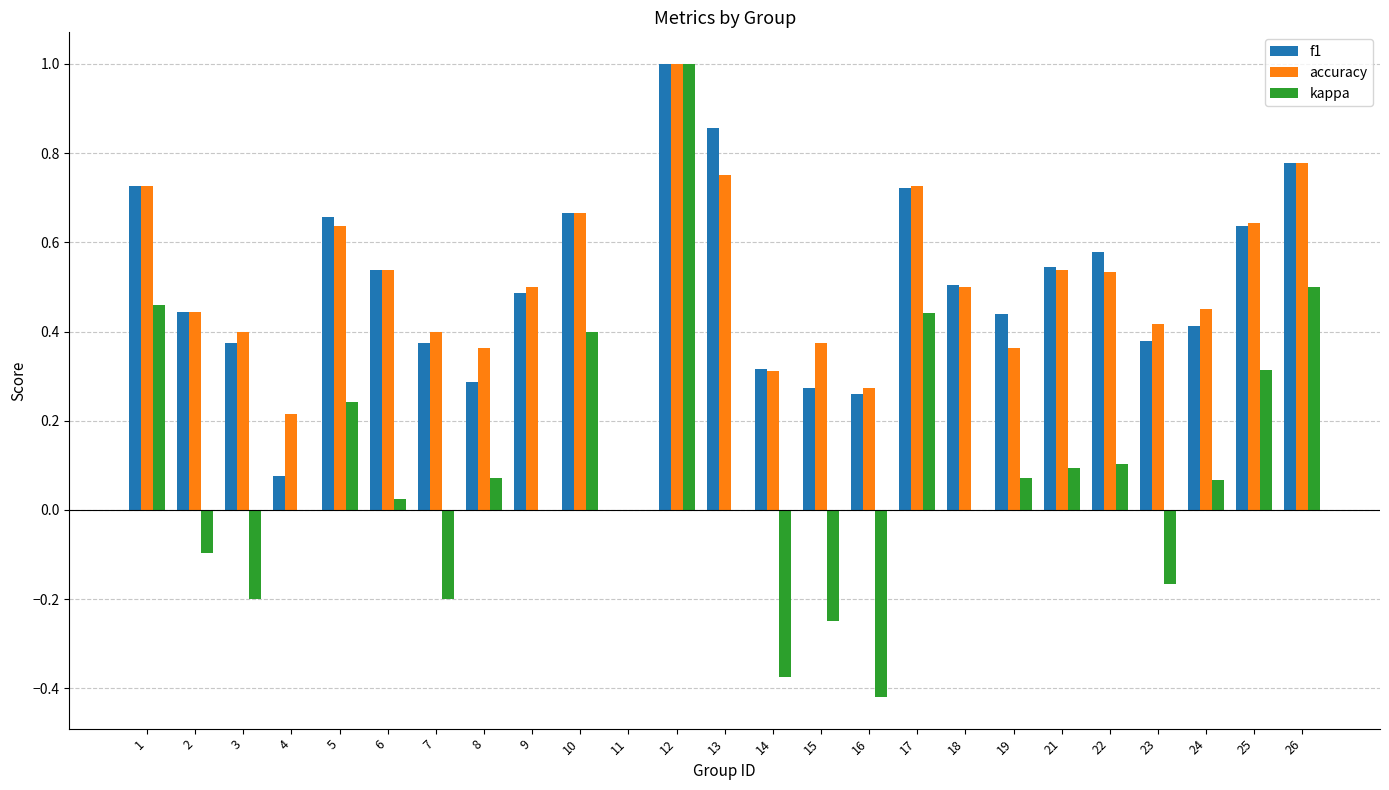

How many series are shown in this chart?

3